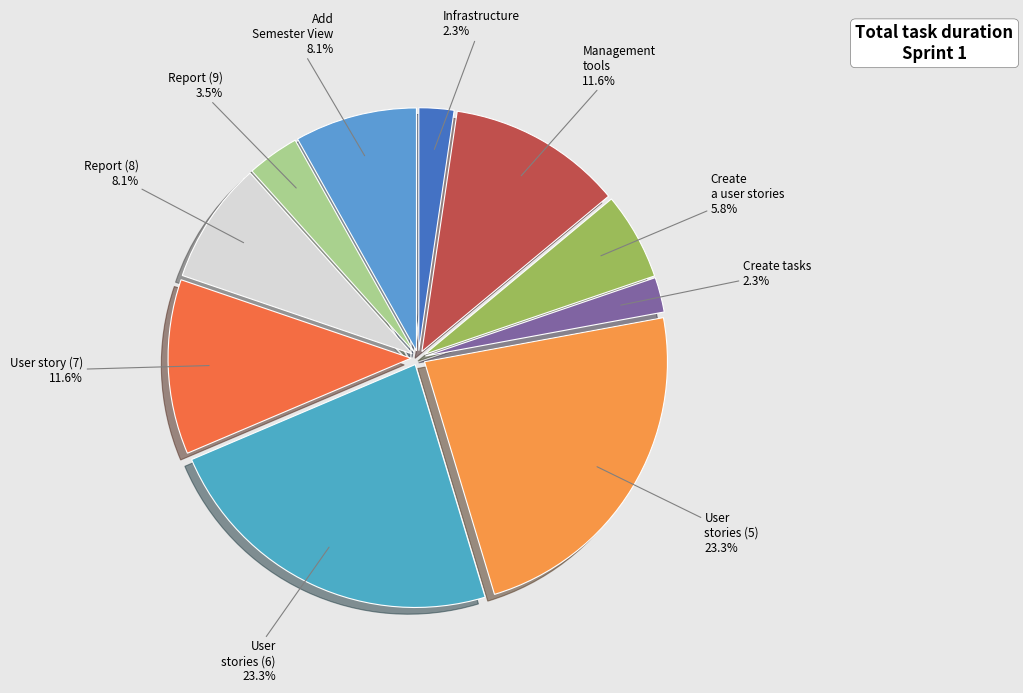

Between User stories (5) and Report (9), which is larger?

User stories (5)